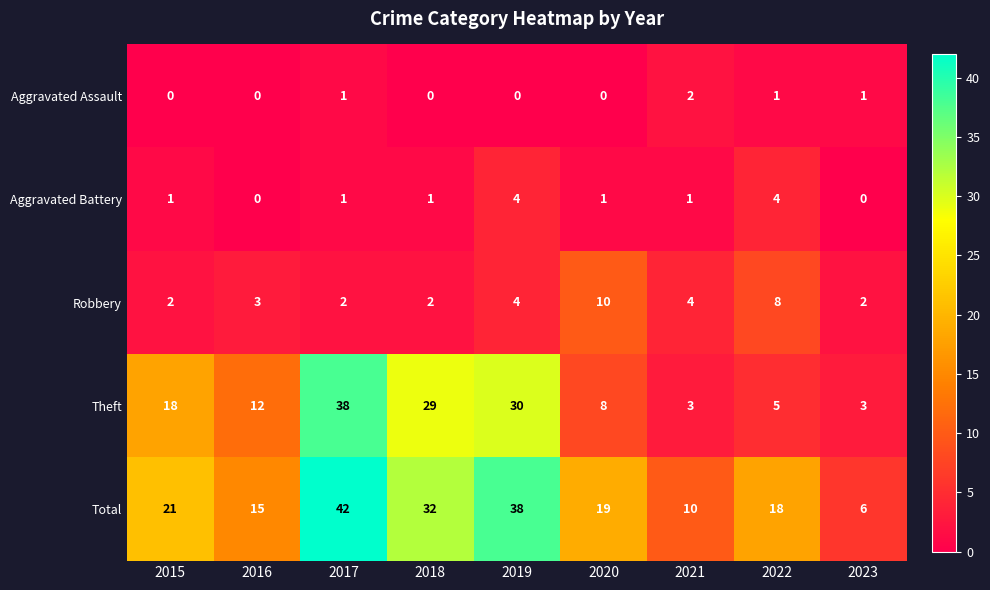

At which label is Theft closest to 20?

2015